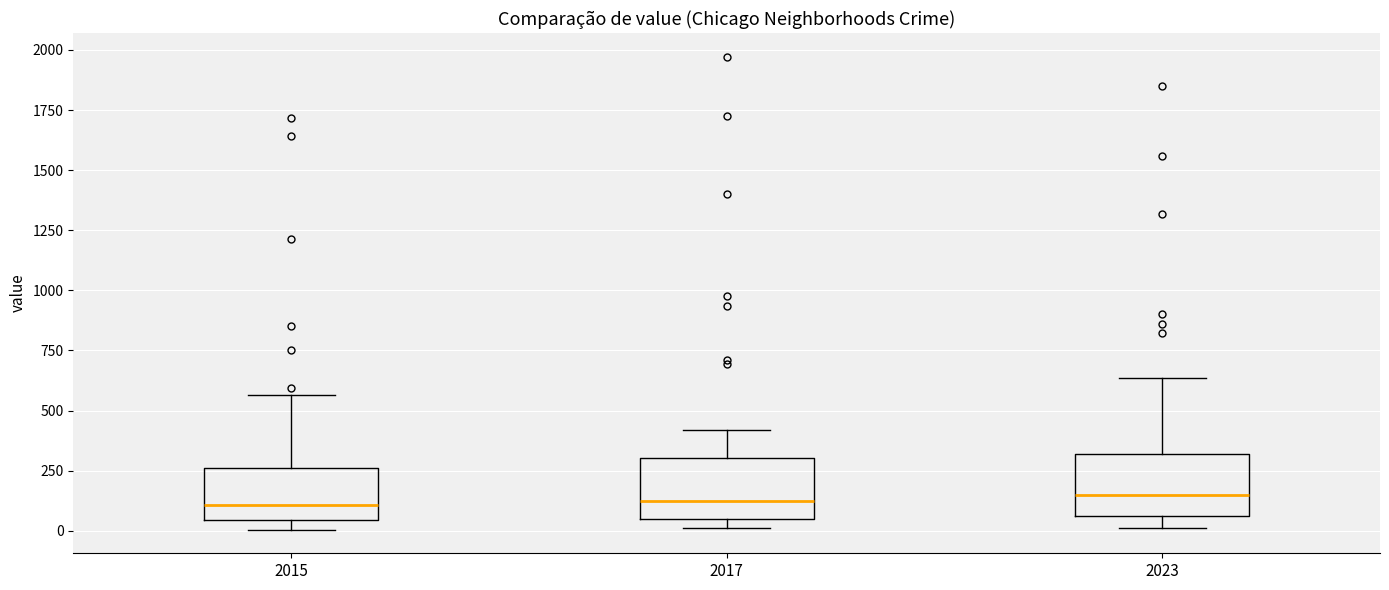

Reading left to right, read every box against the y-axis: the position of its median line, the range the box covers, and the ends of its whiskers. The values are not printed on the chart, so give them approximately, as read against the axis.

2015: median 100, box 50 to 250, whiskers 0 to 550
2017: median 100, box 50 to 300, whiskers 0 to 400
2023: median 150, box 50 to 300, whiskers 0 to 650